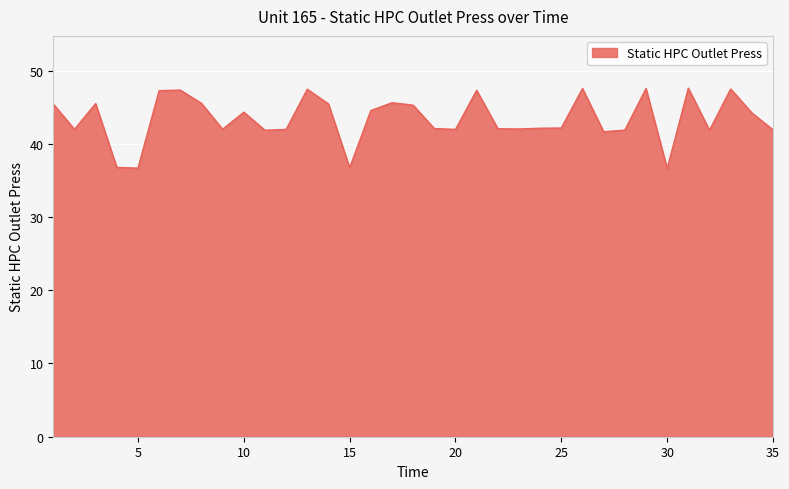

What is the difference between the maximum and minimum values?

11.0